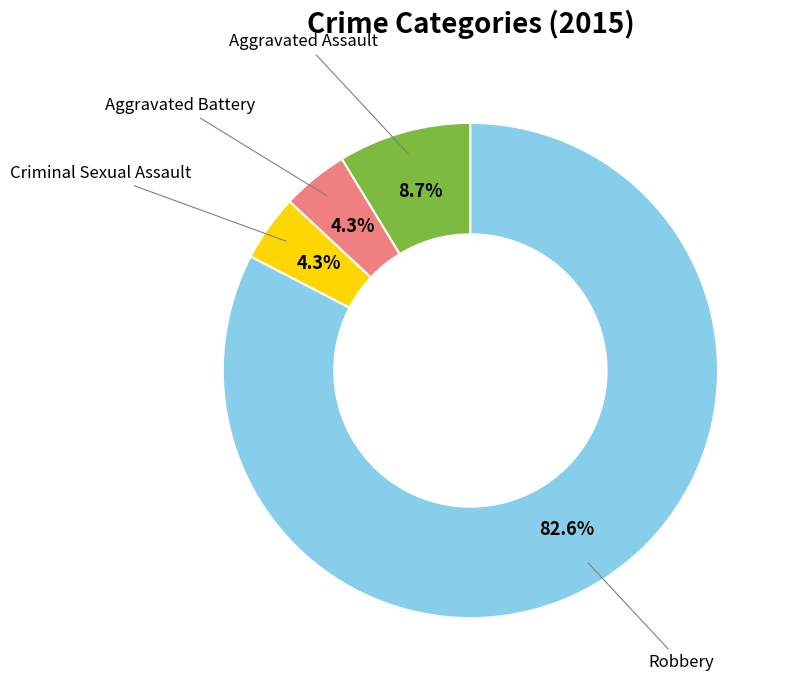

Is there a majority slice in this chart?

Yes